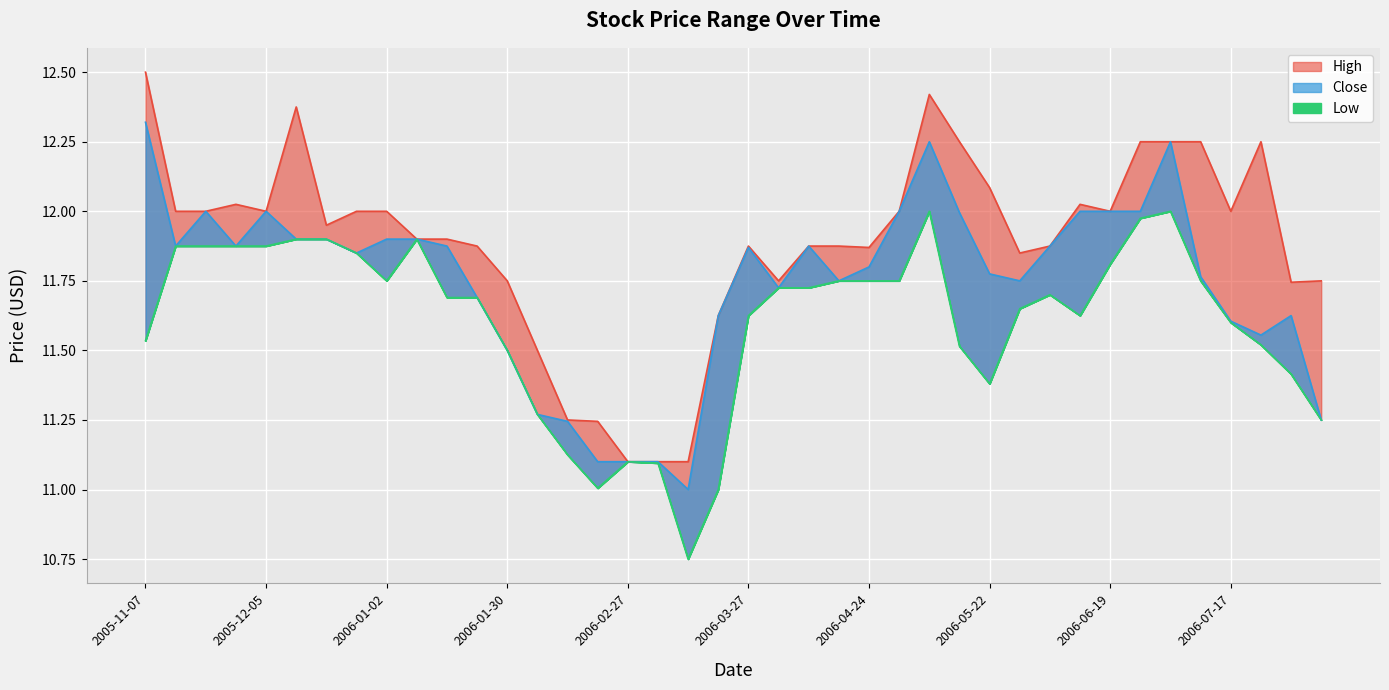

What is the total value across all series at 2005-11-07?

36.4